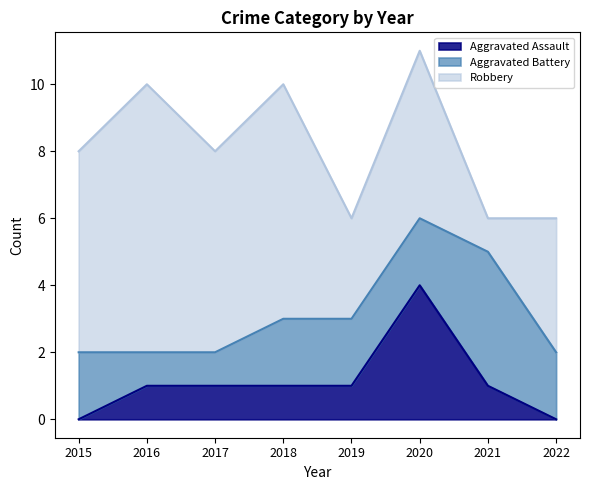

At 2019, list the series in order from largest to smallest.

Robbery, Aggravated Battery, Aggravated Assault